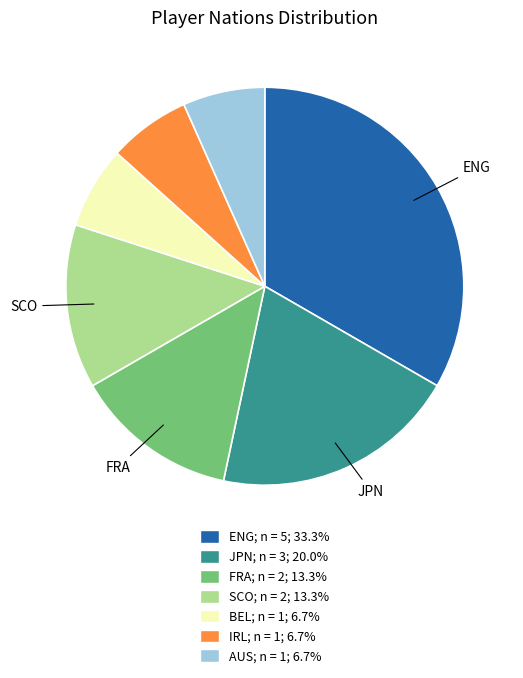

How many slices are in this pie chart?

7